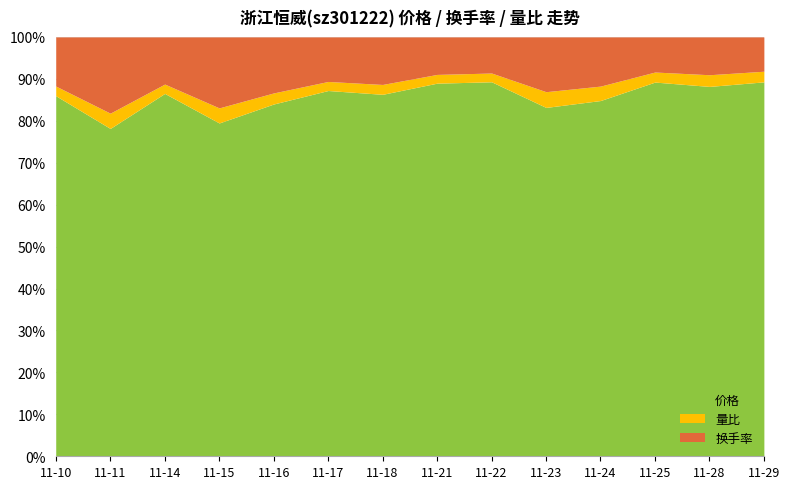

What is the difference between the second highest and minimum values in the 量比 series?

0.6